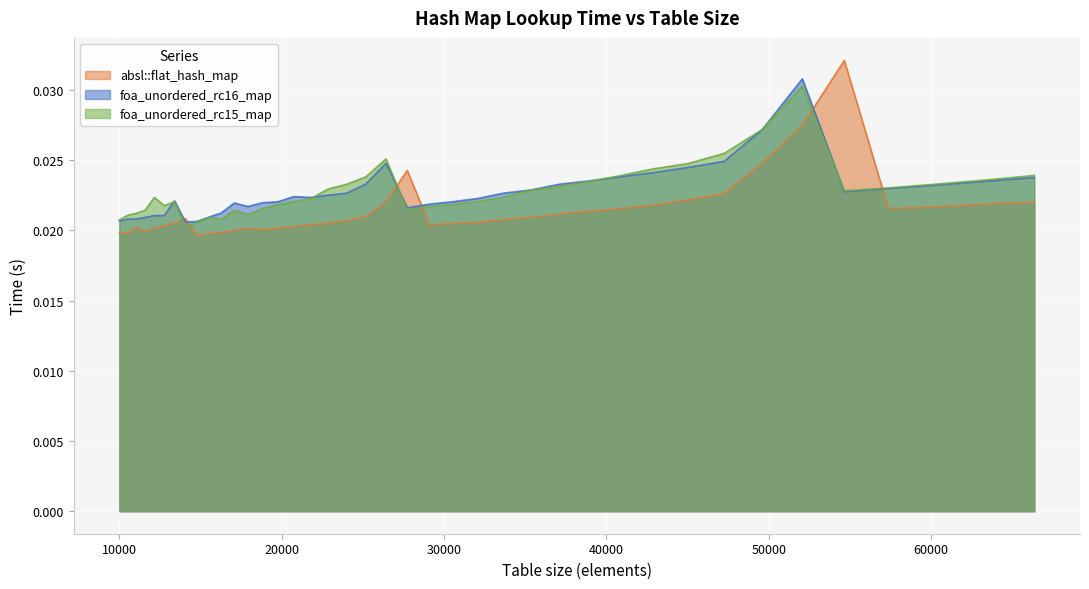

Between which two adjacent categories do foa_unordered_rc15_map and absl::flat_hash_map first intersect?

13396 and 14063